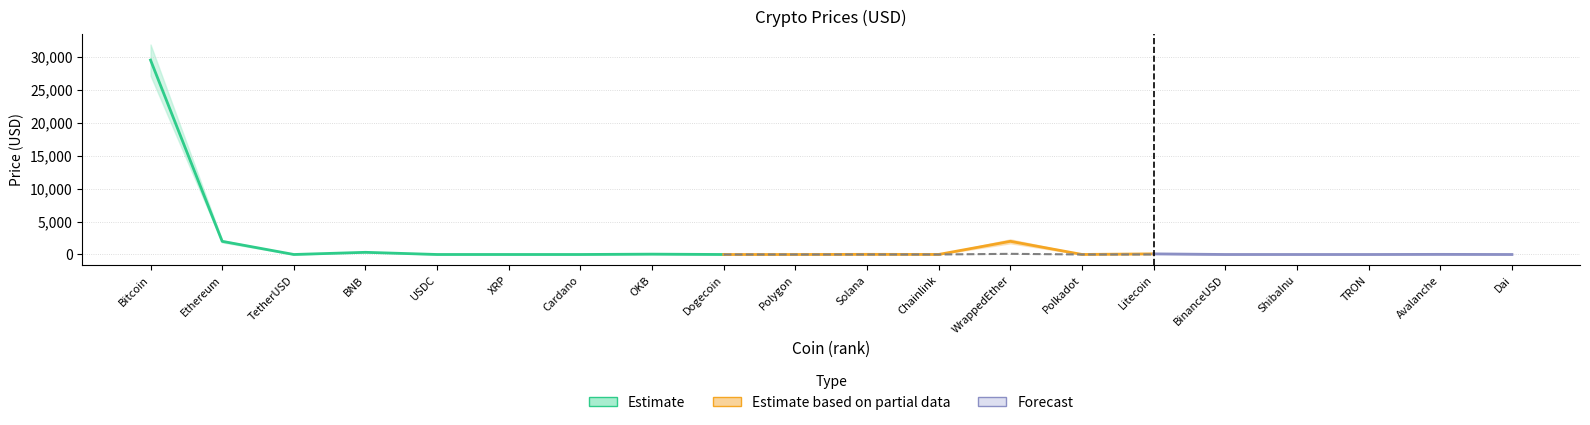

What is the average value?

1702.4